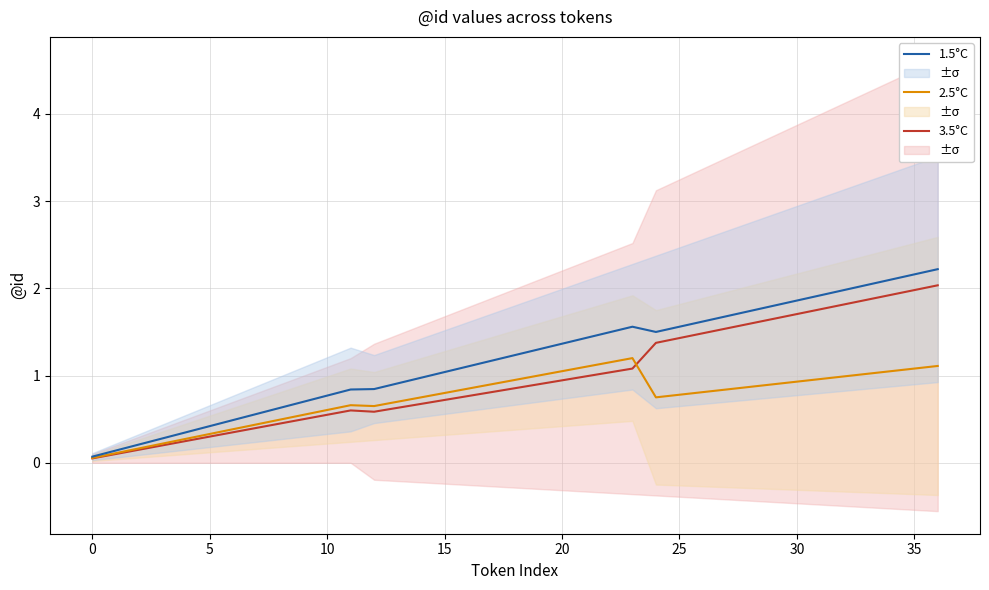

How many data points in 1.5°C are above 1?

22